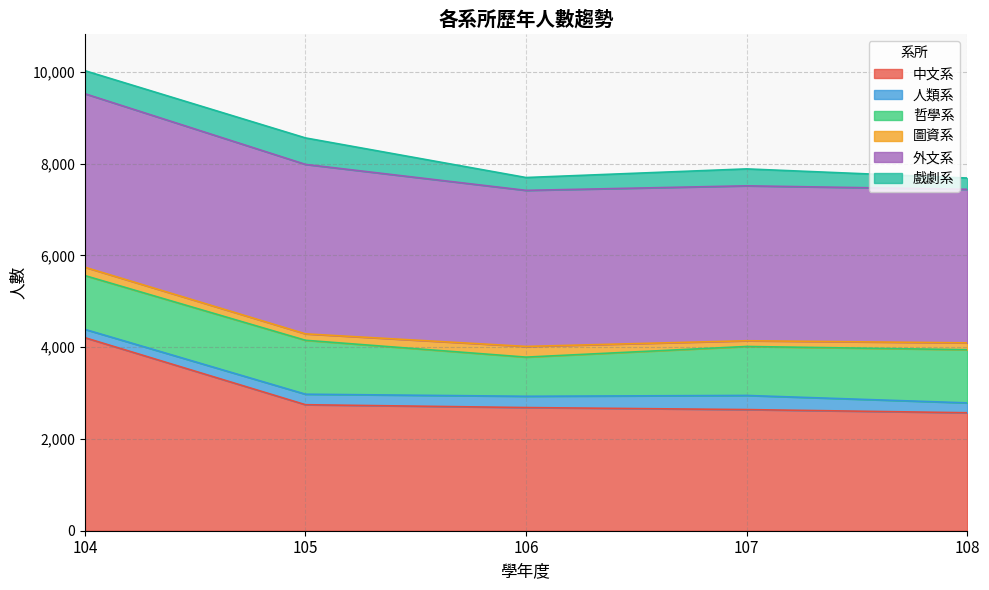

At which label does 哲學系 first exceed 1159?

104